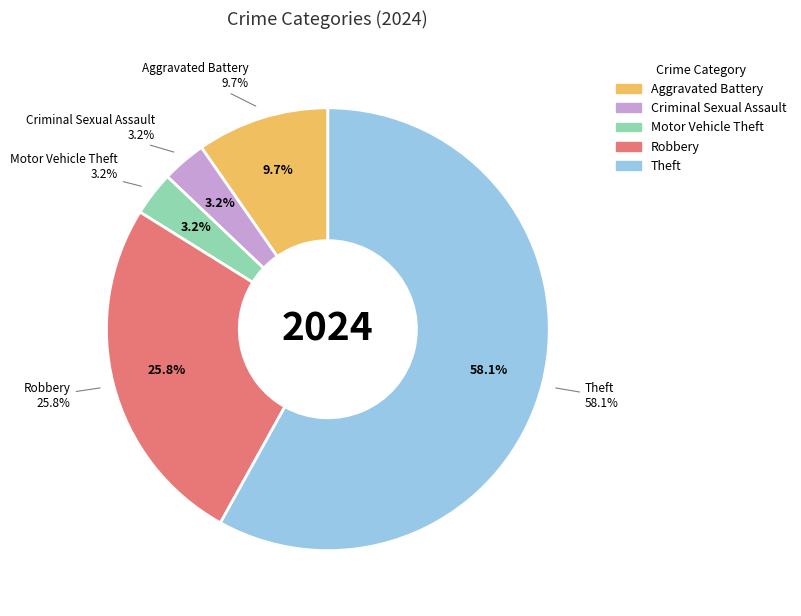

Does Theft account for over 50% of the chart?

Yes